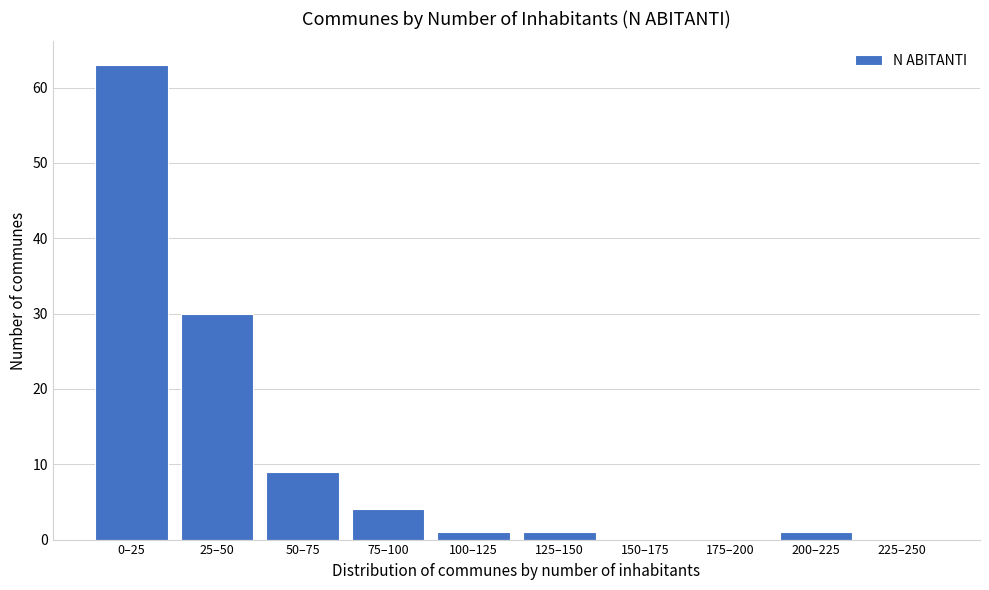

Reading right to left, transcribe all the data shown in this chart.

225–250=0	200–225=1	175–200=0	150–175=0	125–150=1	100–125=1	75–100=4	50–75=9	25–50=30	0–25=63